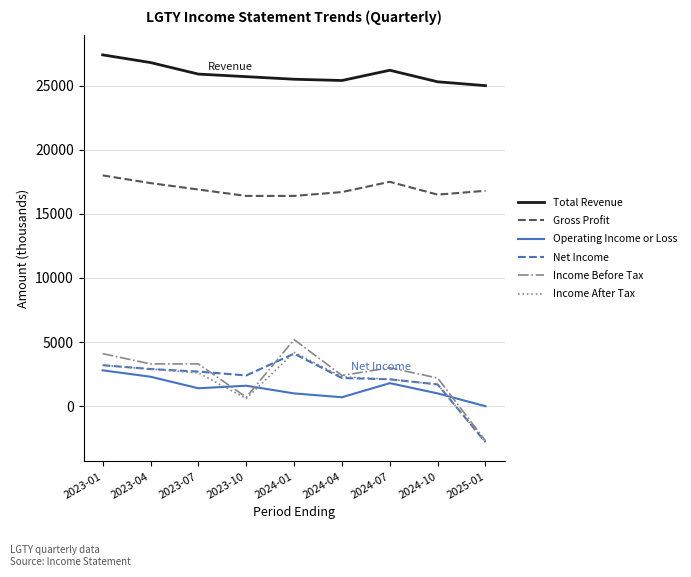

What are all the series names shown in the legend?

Total Revenue, Gross Profit, Operating Income or Loss, Net Income, Income Before Tax, Income After Tax